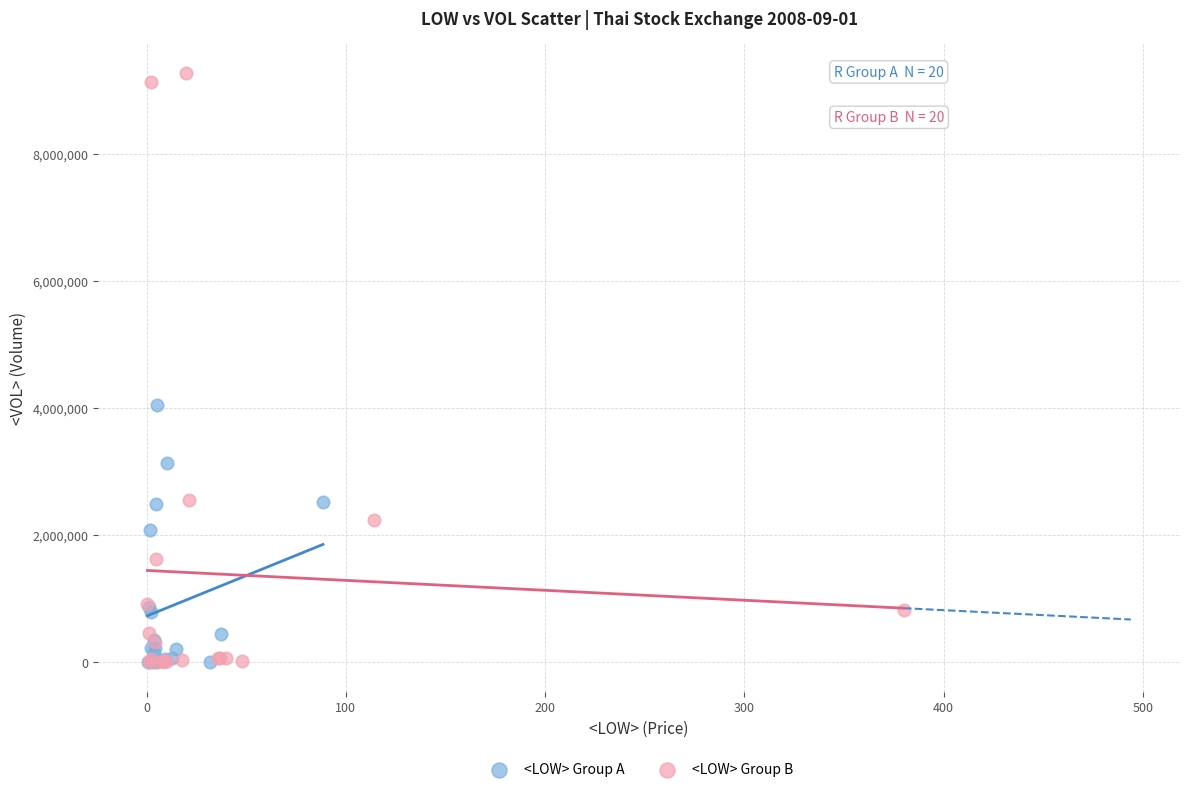

Which series reaches the maximum Y coordinate?

<LOW> Group B